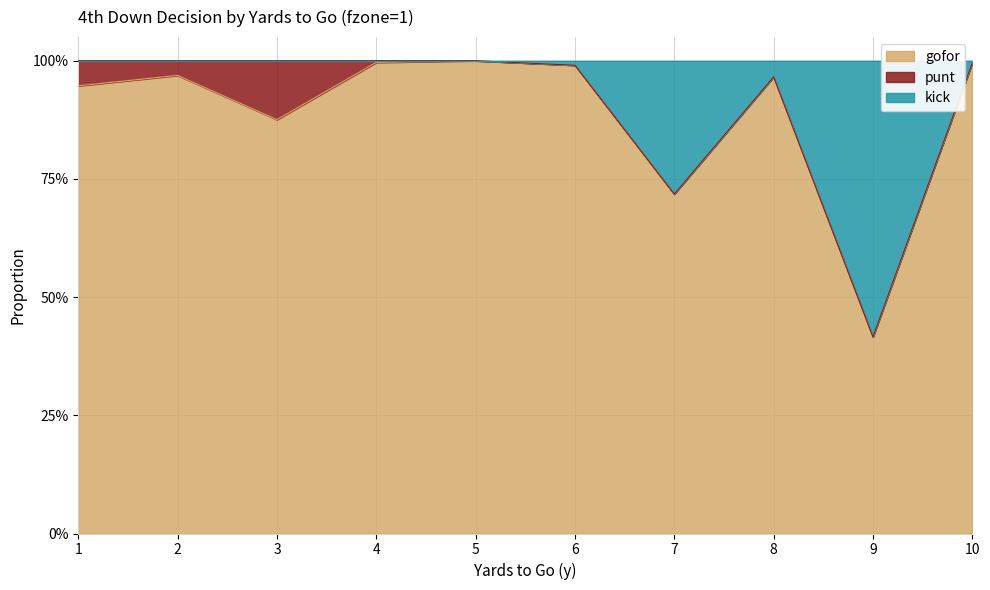

Does the chart display data point markers on the line(s)?

No